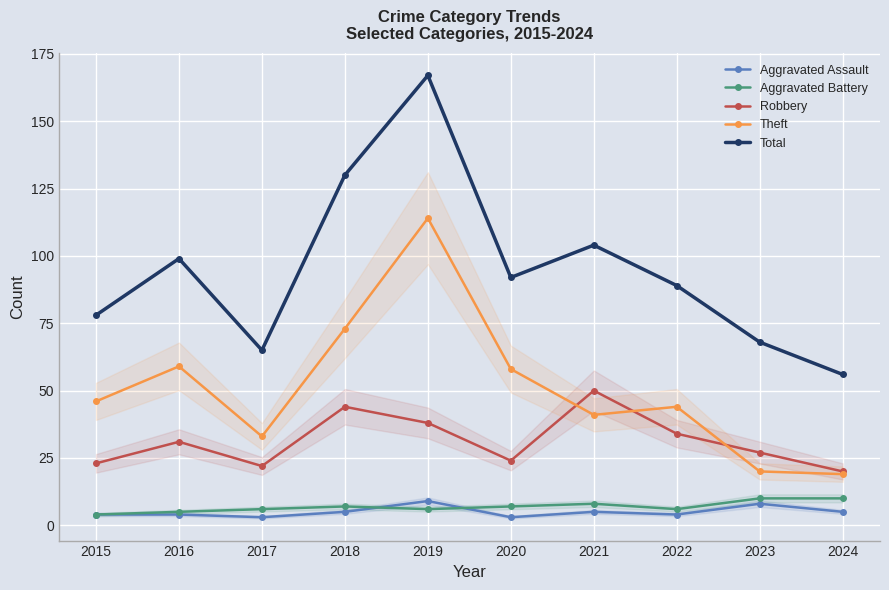

Which series changed the most between 2016 and 2019?

Total